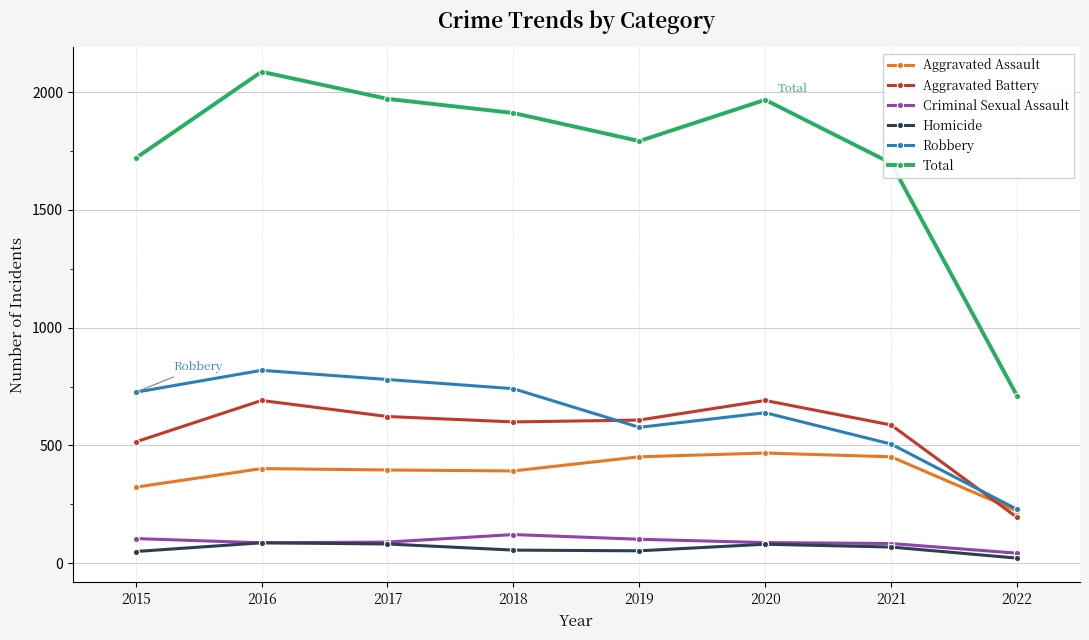

How many intersections are there between Robbery and Aggravated Battery?

2